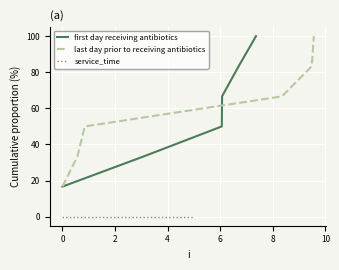

At how many categories does at least one series exceed 58?

3